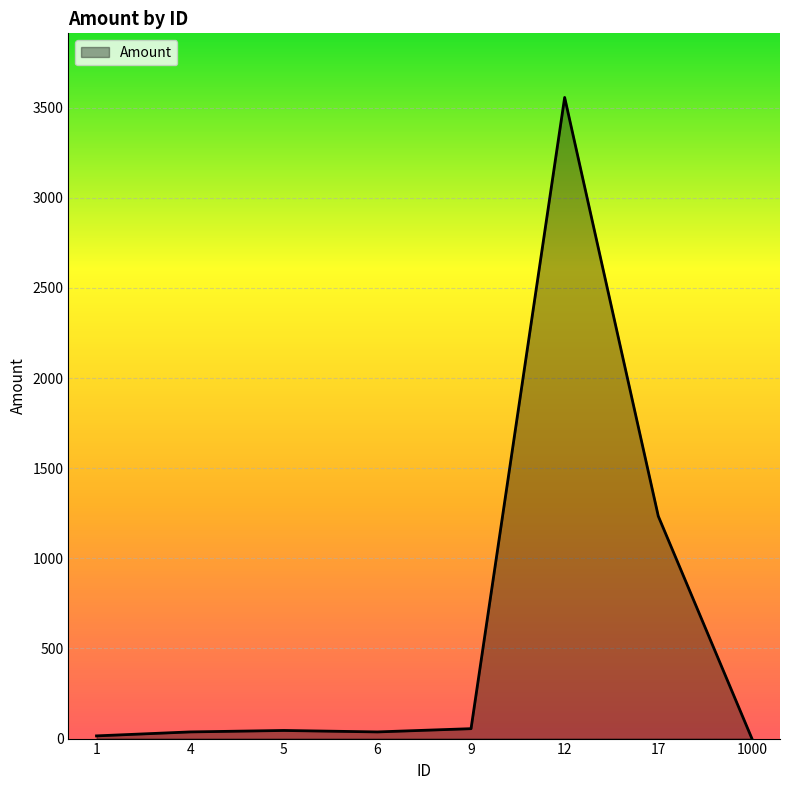

Is it true that the value at 1000 is 0?

True